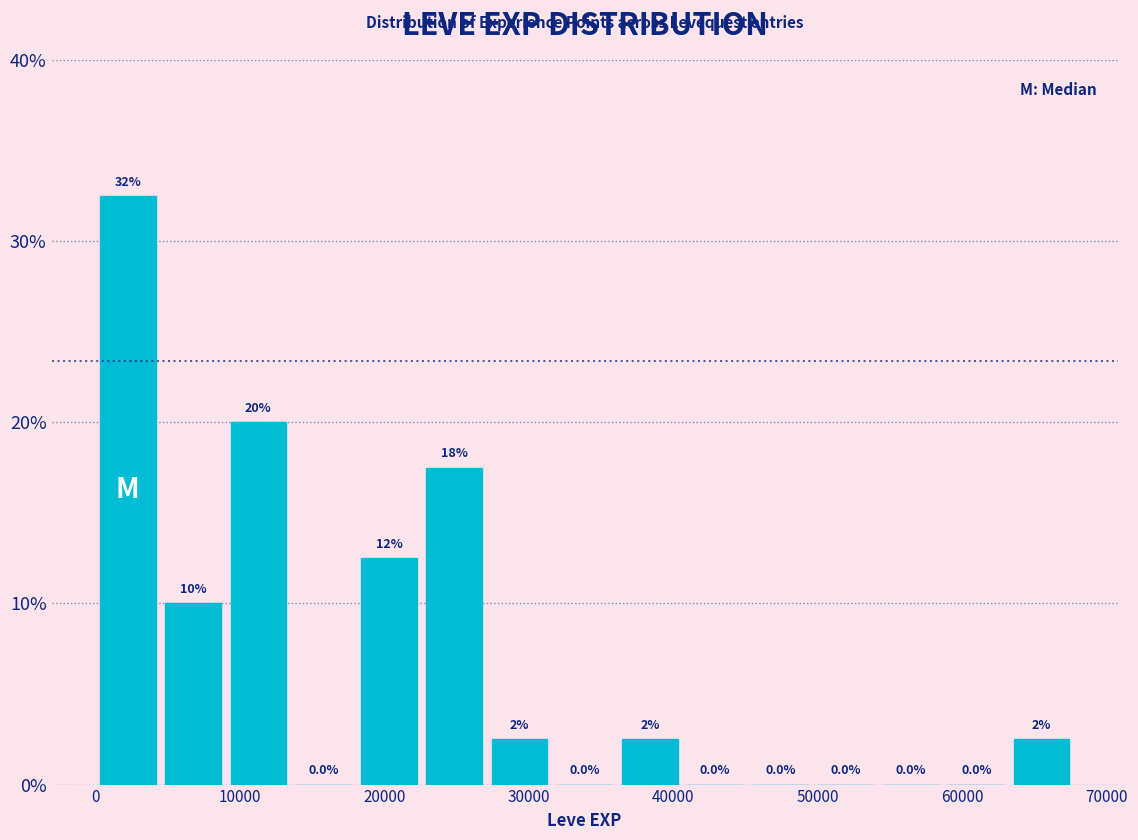

Over which range of the x-axis is the bar tallest?

0 to 5000